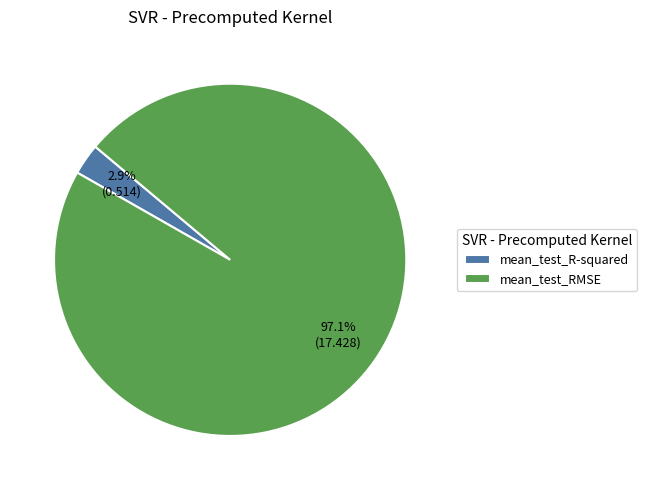

Is there any slice that represents more than half of the pie?

Yes